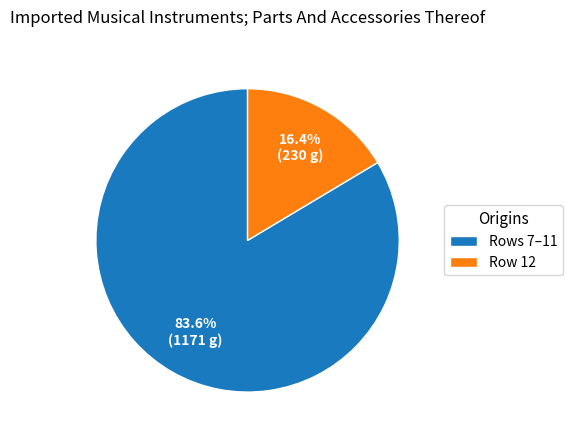

What is the majority slice?

Rows 7–11